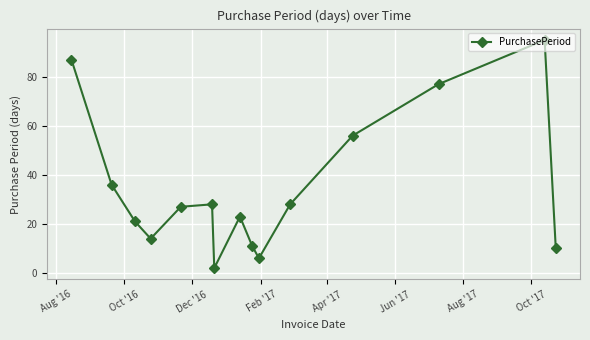

What is the difference between the maximum and second lowest values?

89